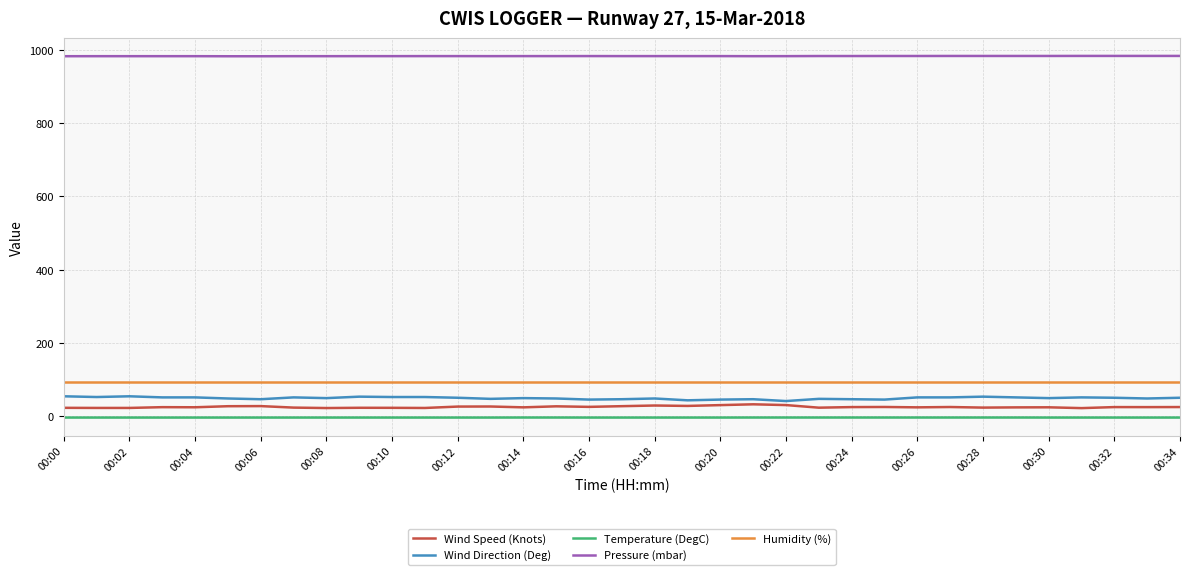

Which series has the largest total across all categories?

Pressure (mbar)